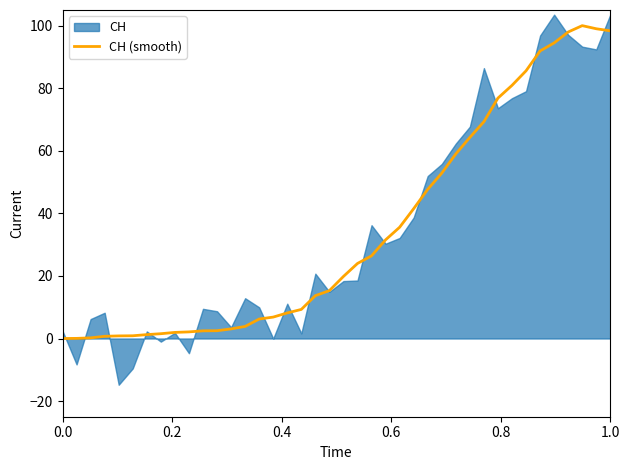

Does the chart have visible grid lines?

No